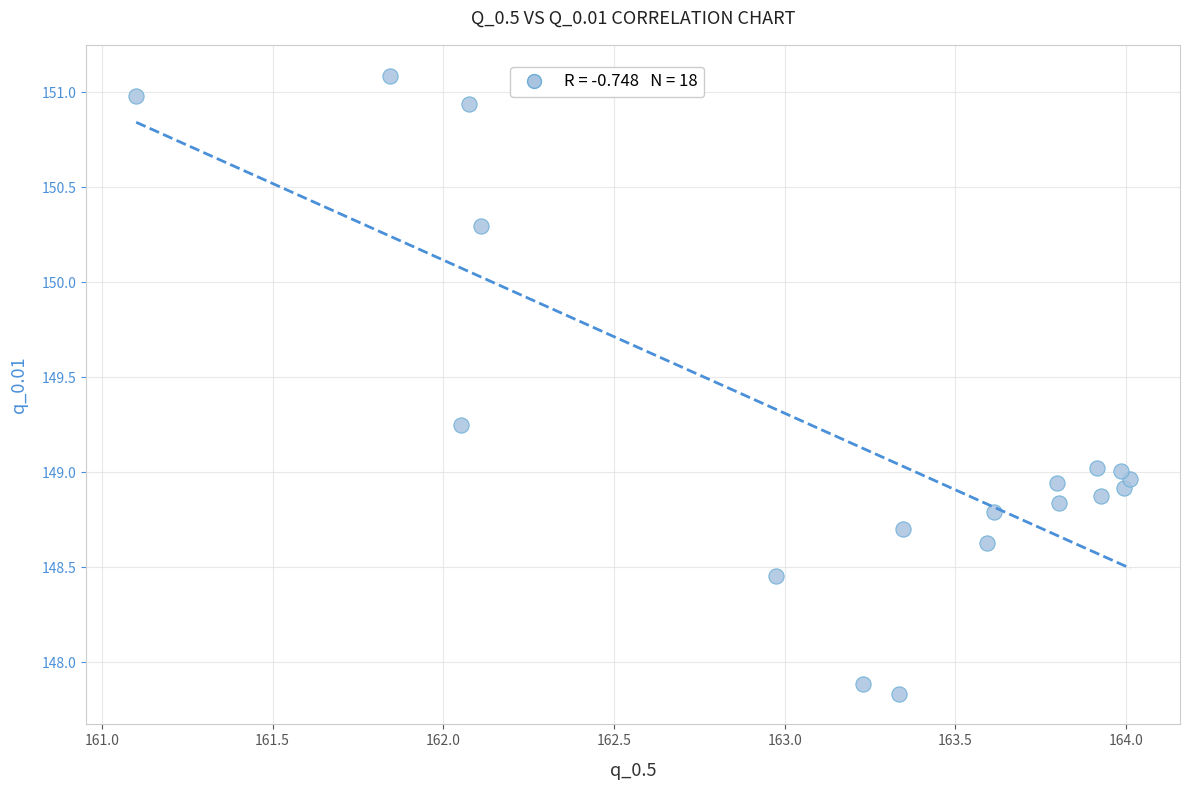

What is the range of X values (max minus min)?

2.9